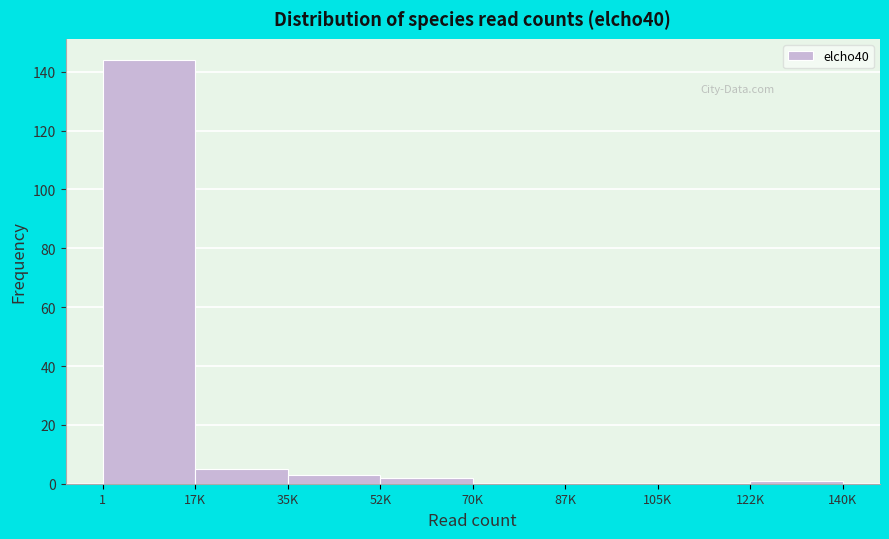

Reading left to right, transcribe all the data shown in this chart.

1=144	17K=5	35K=3	52K=2	70K=0	87K=0	105K=0	122K=1